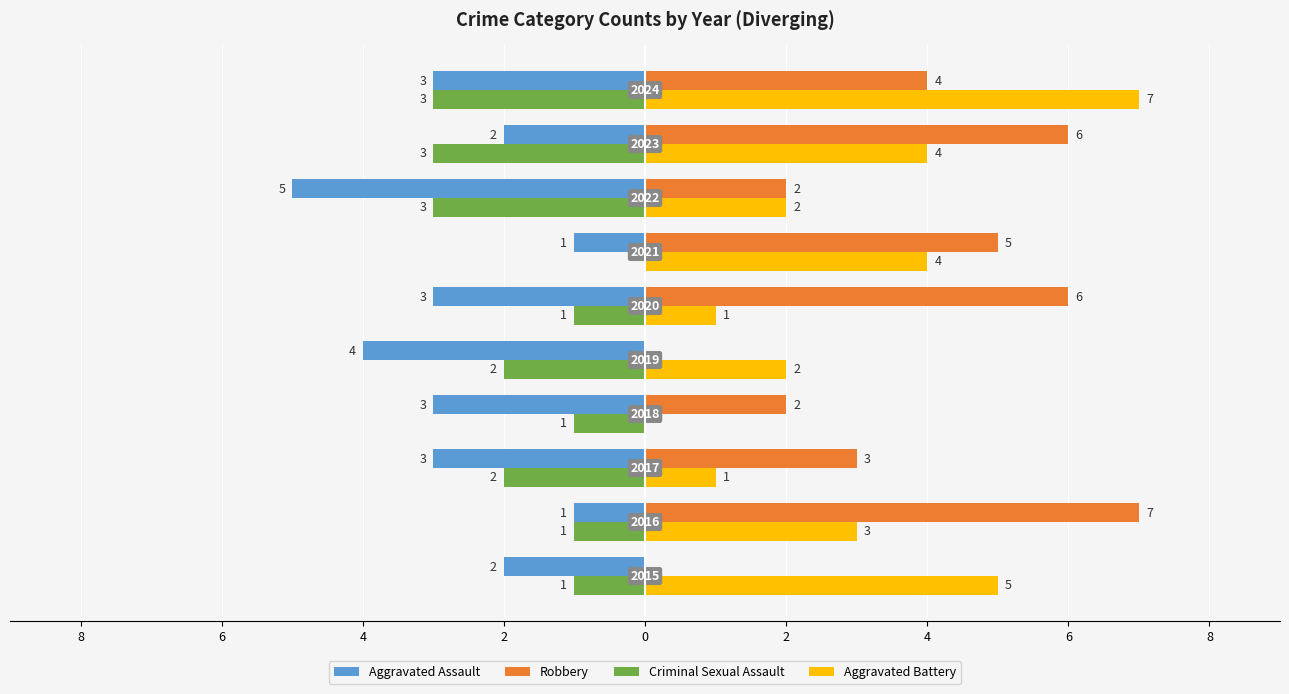

What are all the series names shown in the legend?

Aggravated Assault, Robbery, Criminal Sexual Assault, Aggravated Battery